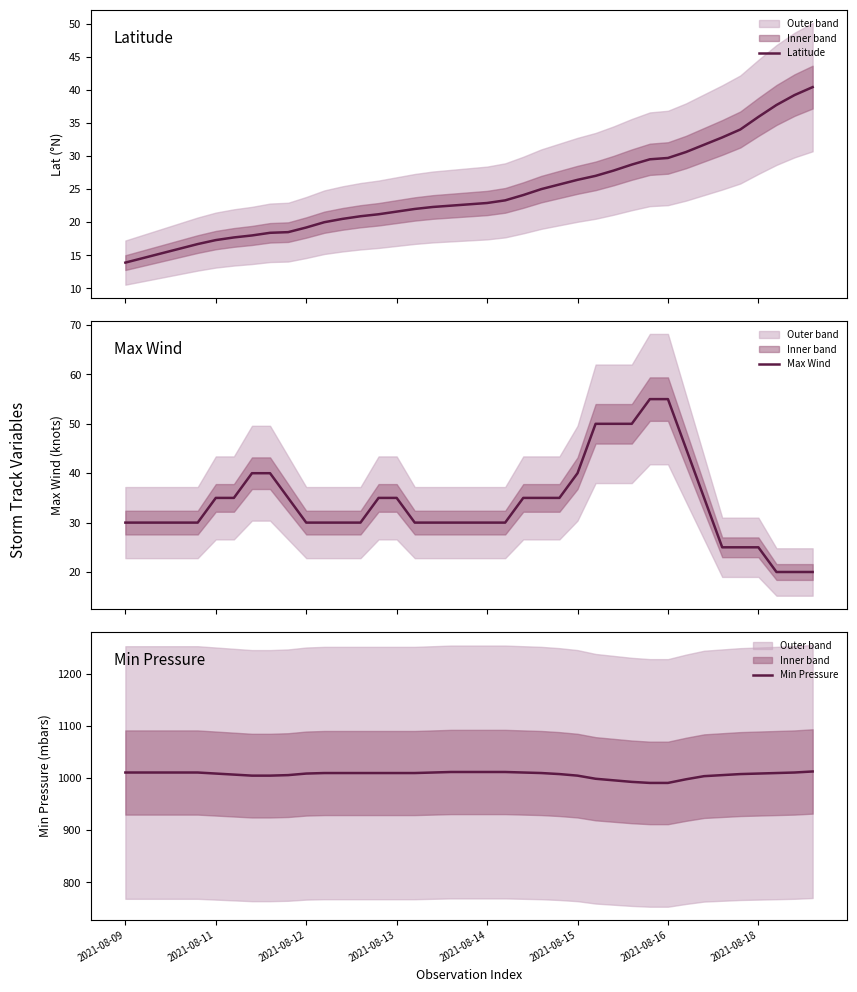

True or false: Min Pressure has a value of 1465.6 at 34.

False